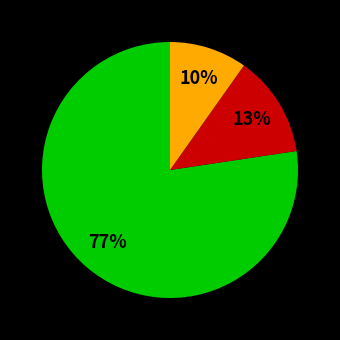

Count the number of slices in the pie.

3